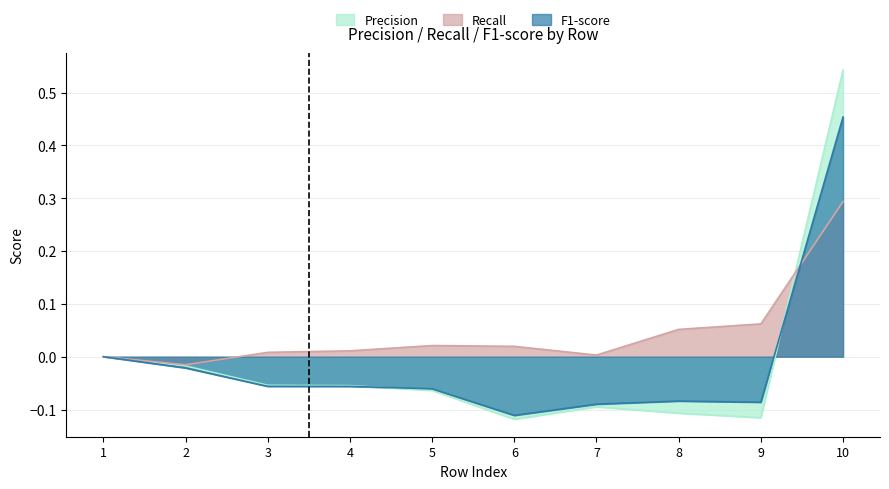

Reading left to right, what are all the values shown in this chart?

Precision: 1=0.0	2=-0.0	3=-0.1	4=-0.1	5=-0.1	6=-0.1	7=-0.1	8=-0.1	9=-0.1	10=0.5
Recall: 1=0.0	2=-0.0	3=0.0	4=0.0	5=0.0	6=0.0	7=0.0	8=0.1	9=0.1	10=0.3
F1-score: 1=0.0	2=-0.0	3=-0.1	4=-0.1	5=-0.1	6=-0.1	7=-0.1	8=-0.1	9=-0.1	10=0.5